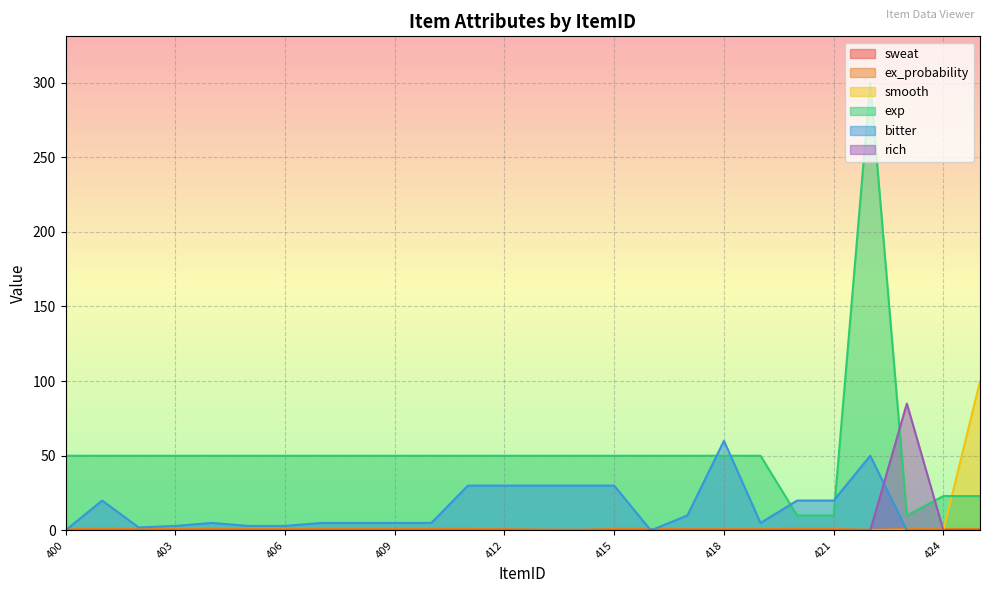

Does the chart have visible grid lines?

Yes